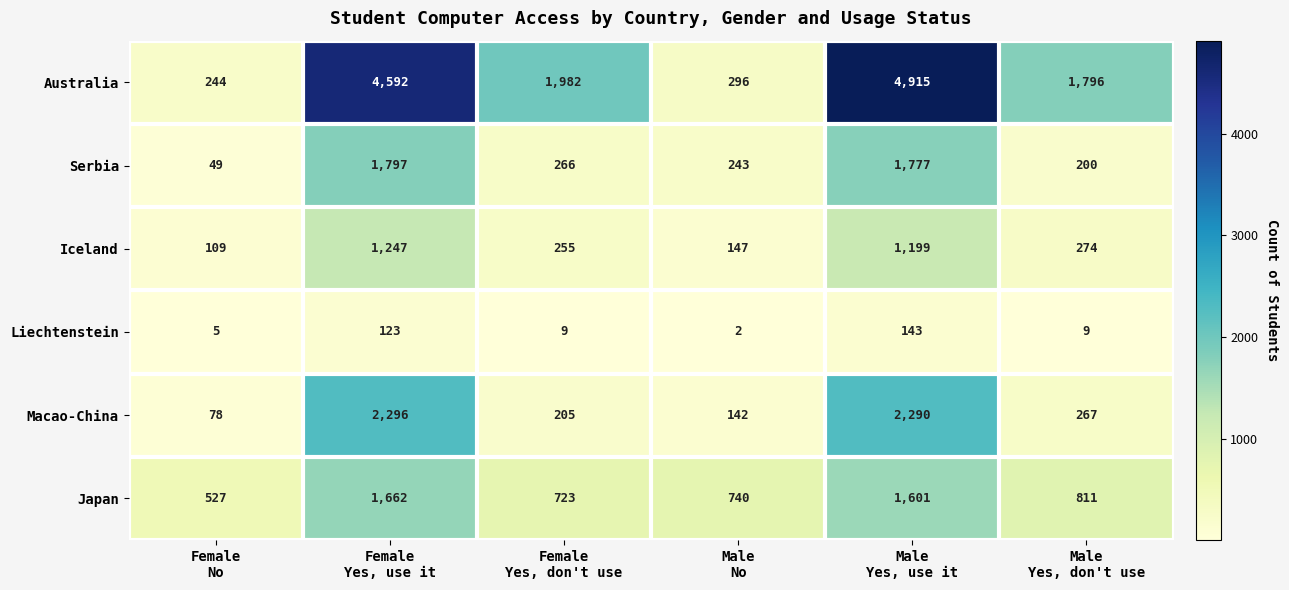

At how many categories does at least one series exceed 2722?

2